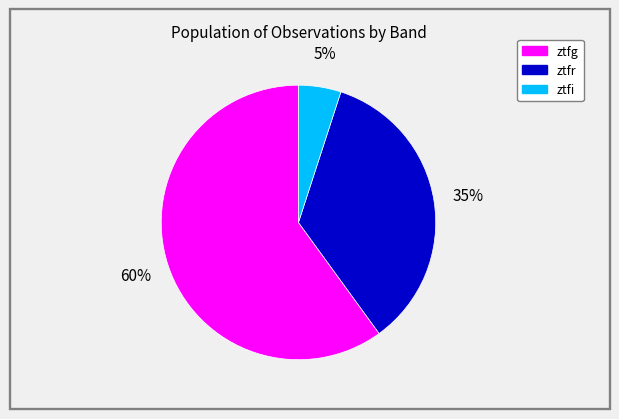

Do ztfg and ztfr together represent more than half of the pie?

Yes